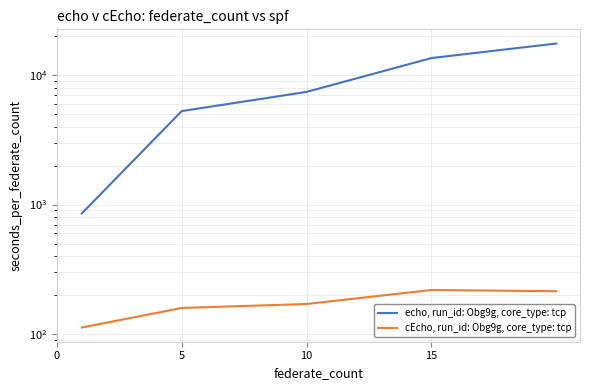

What is the difference between the maximum and second lowest values in the echo, run_id: Obg9g, core_type: tcp series?

12225.0